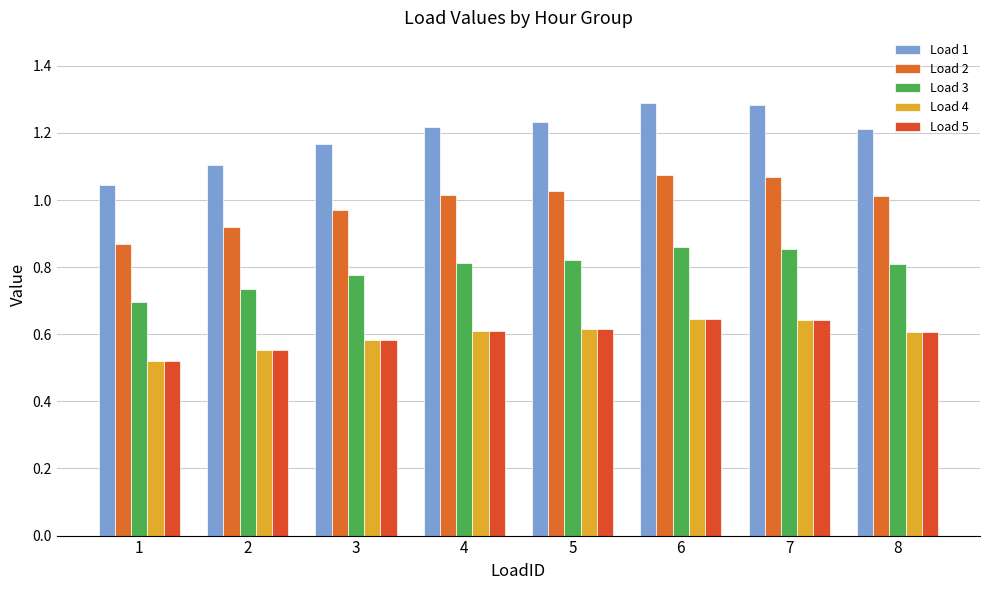

Is it true that Load 4 equals 0.6 at 8?

True